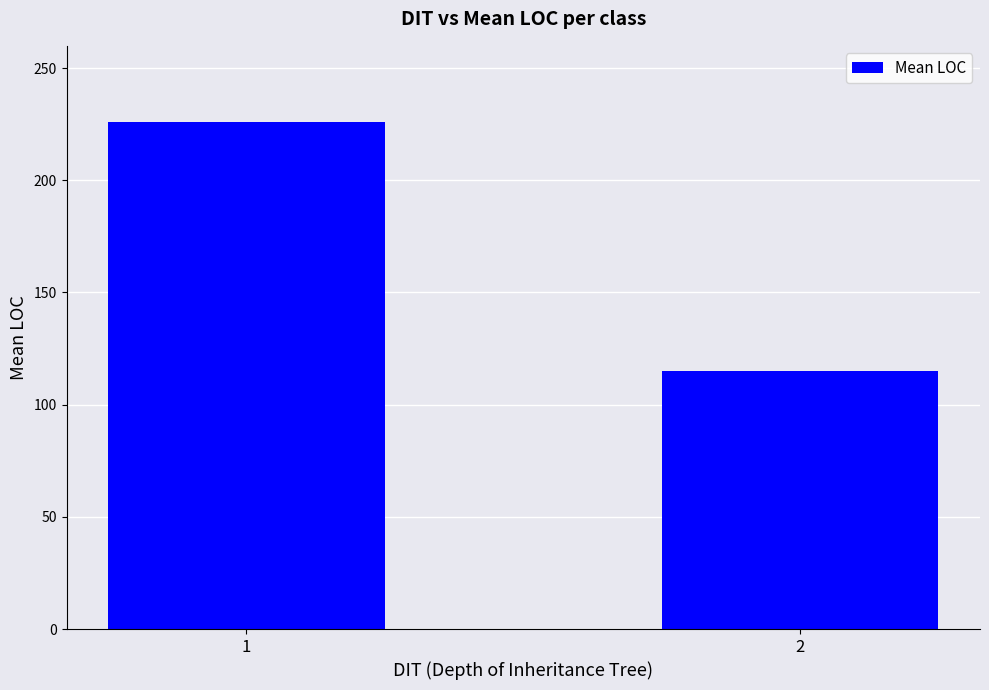

Are the bars horizontal?

No